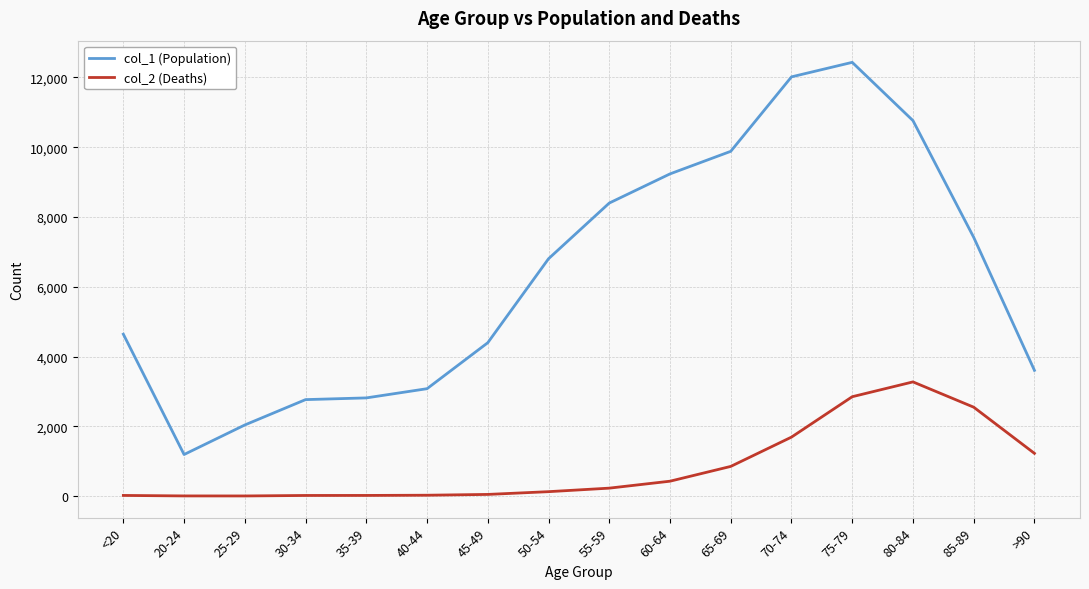

True or false: col_1 (Population) and col_2 (Deaths) cross at least once.

False